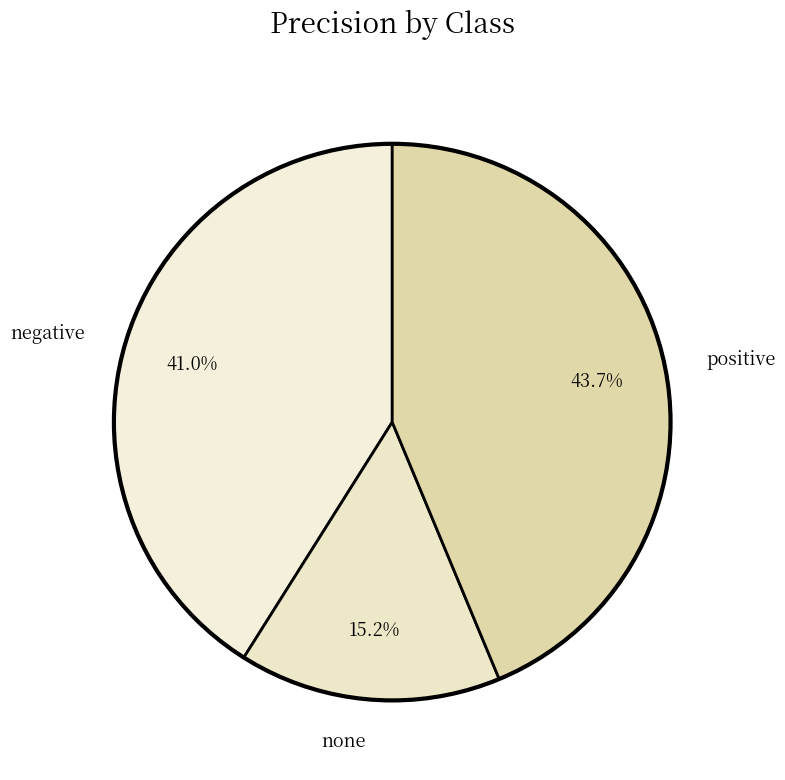

Do positive and negative together represent more than half of the pie?

Yes